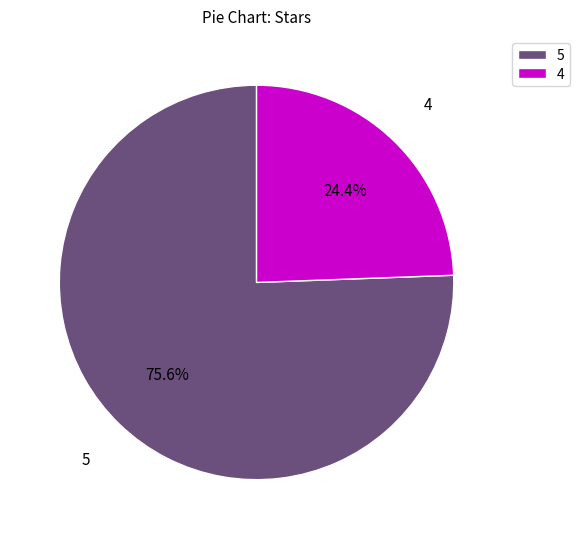

How many slices are in this pie chart?

2